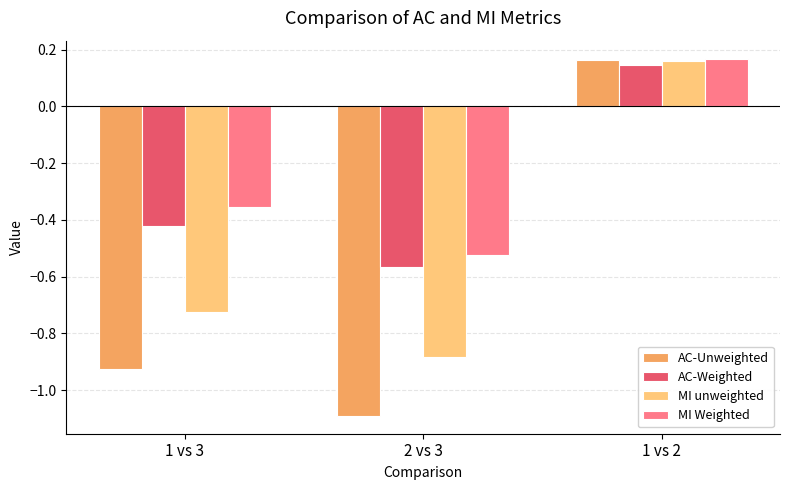

How many negative values does the AC-Weighted series have?

2